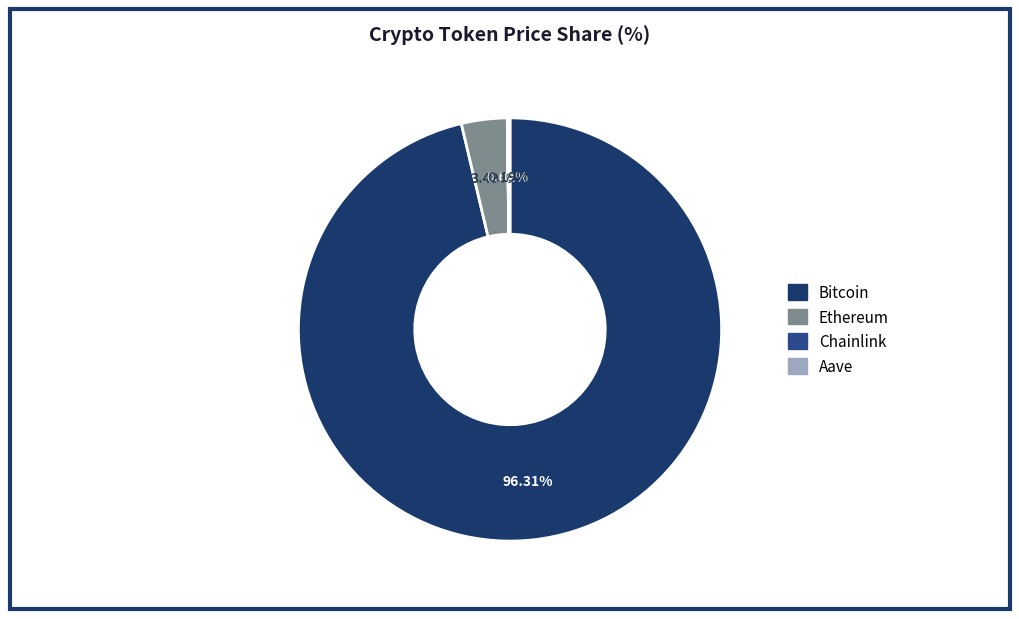

Which slice represents more than half of the pie?

Bitcoin